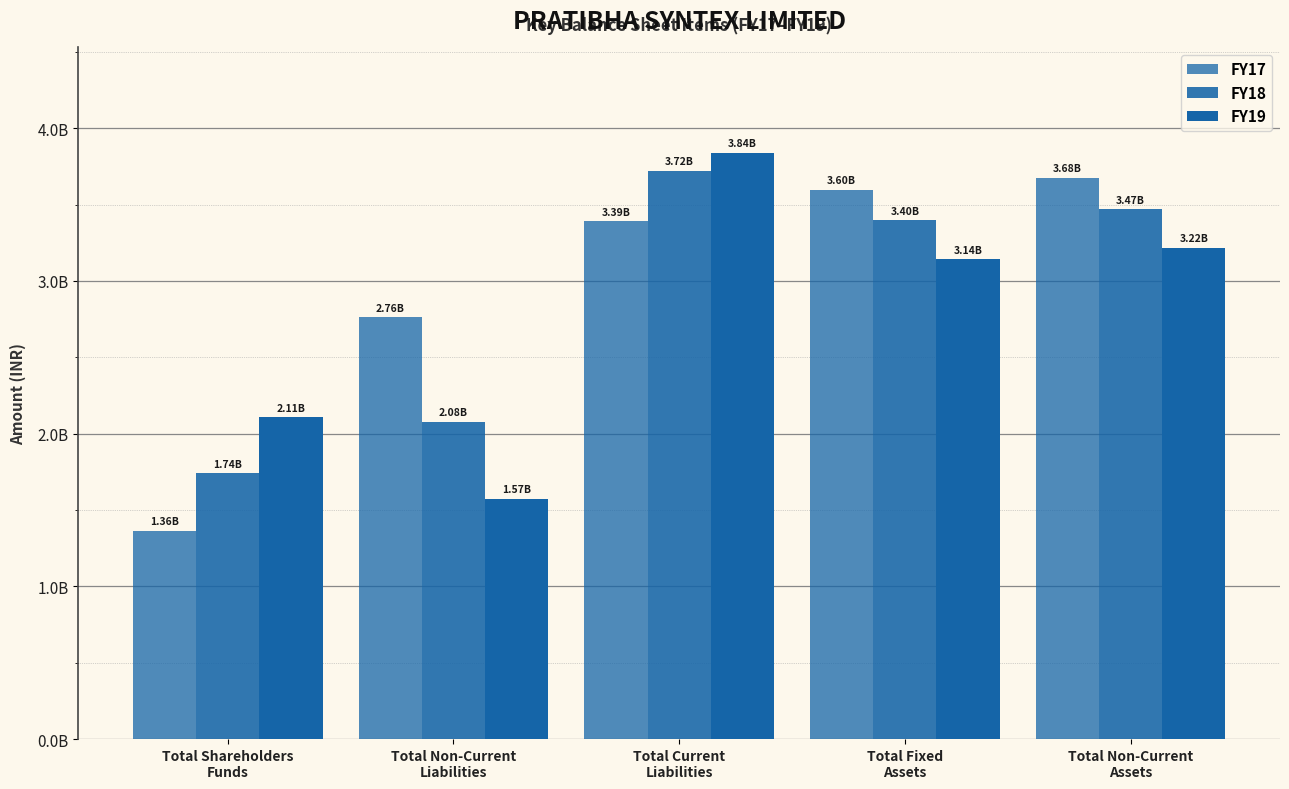

Are the bars horizontal?

No